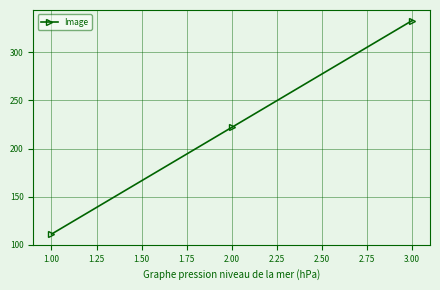

At which category does the chart reach its peak across all series?

3.00